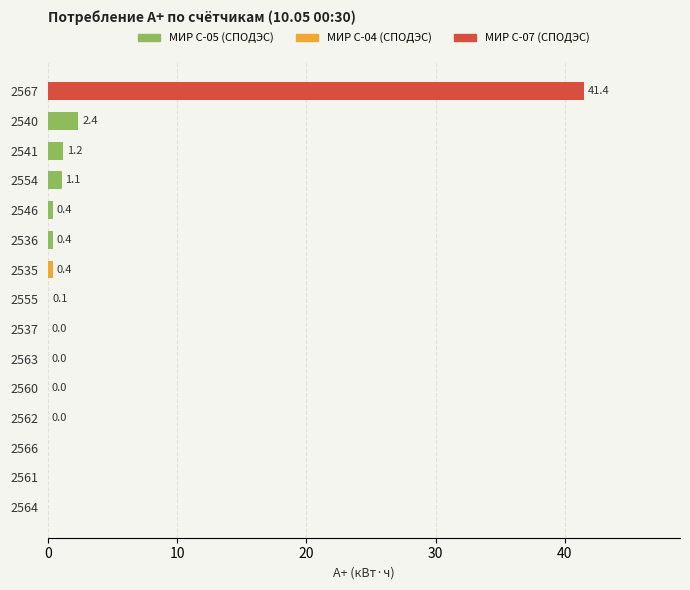

The value at 2564 is 0.0. True or false?

True